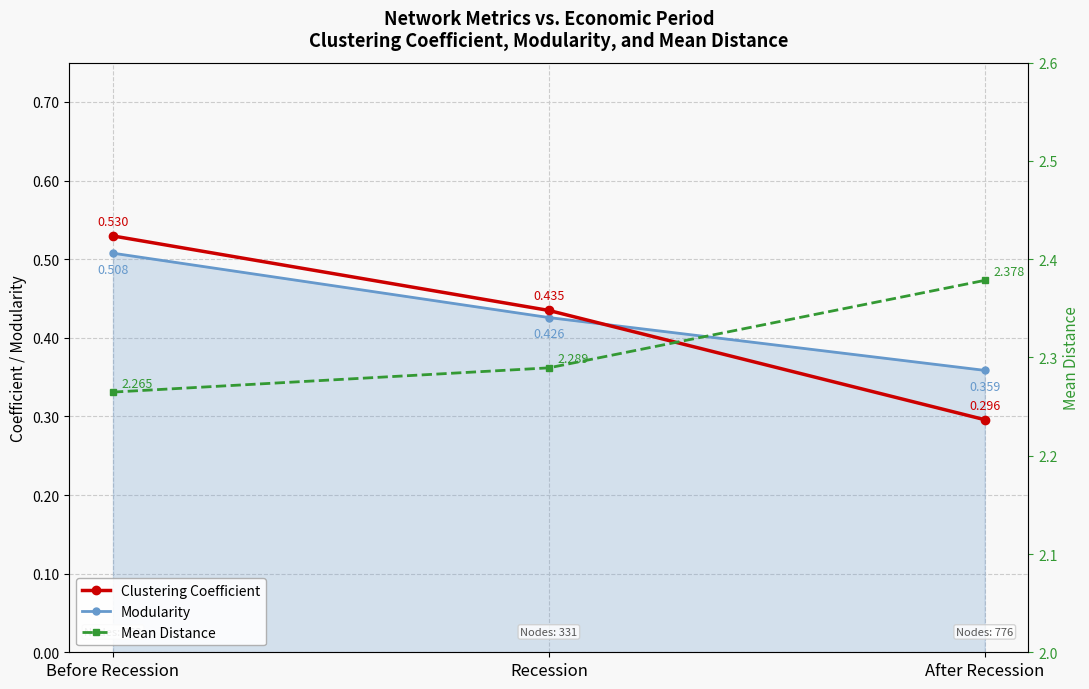

Reading left to right, list all the values displayed in this chart.

Clustering Coefficient: Before Recession=0.5	Recession=0.4	After Recession=0.3
Modularity: Before Recession=0.5	Recession=0.4	After Recession=0.4
Mean Distance: Before Recession=2.3	Recession=2.3	After Recession=2.4